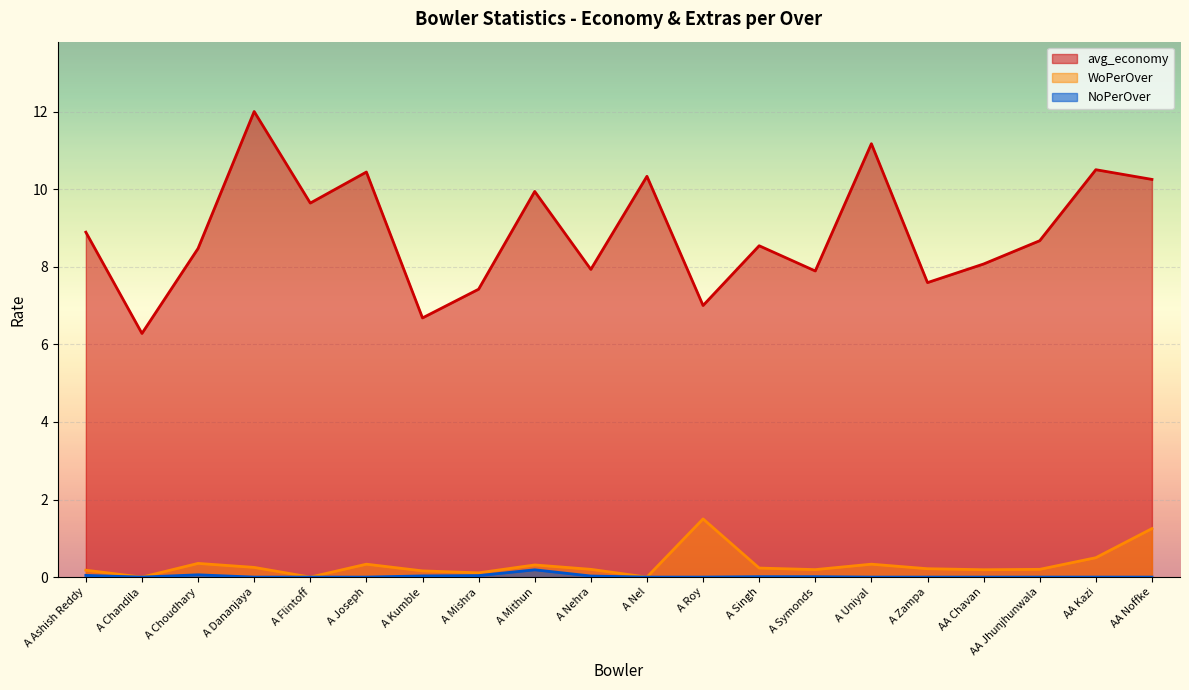

In avg_economy, how many points are lower than both neighbors (excluding endpoints)?

7